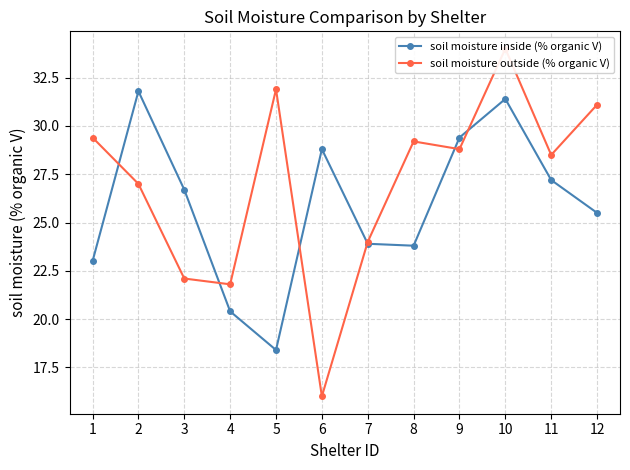

In soil moisture inside (% organic V), how many points are higher than both neighbors (excluding endpoints)?

3